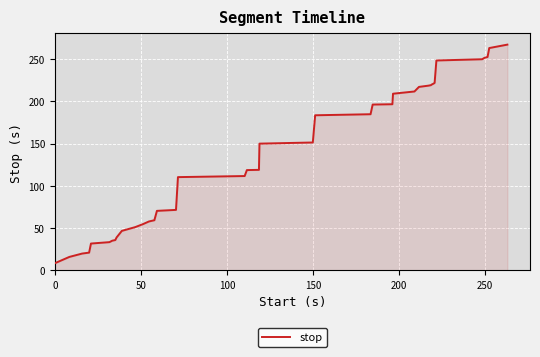

What is the difference between the maximum and minimum values?

258.6